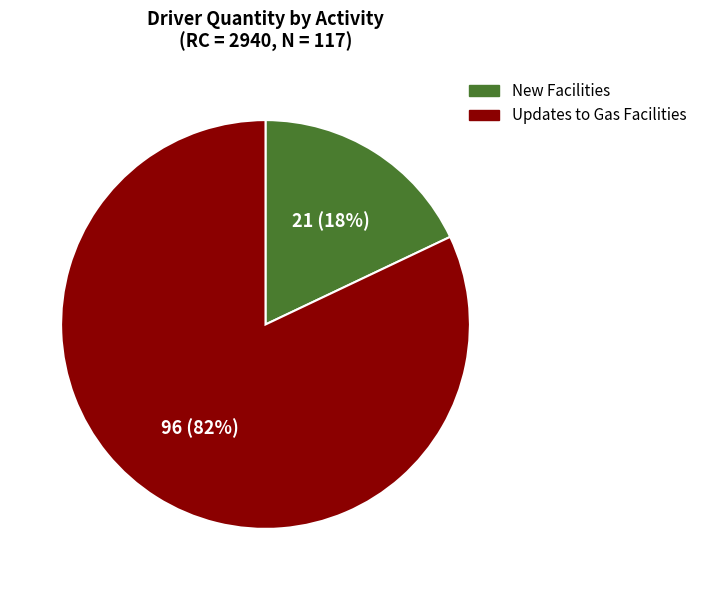

Do New Facilities and Updates to Gas Facilities together represent more than half of the pie?

Yes